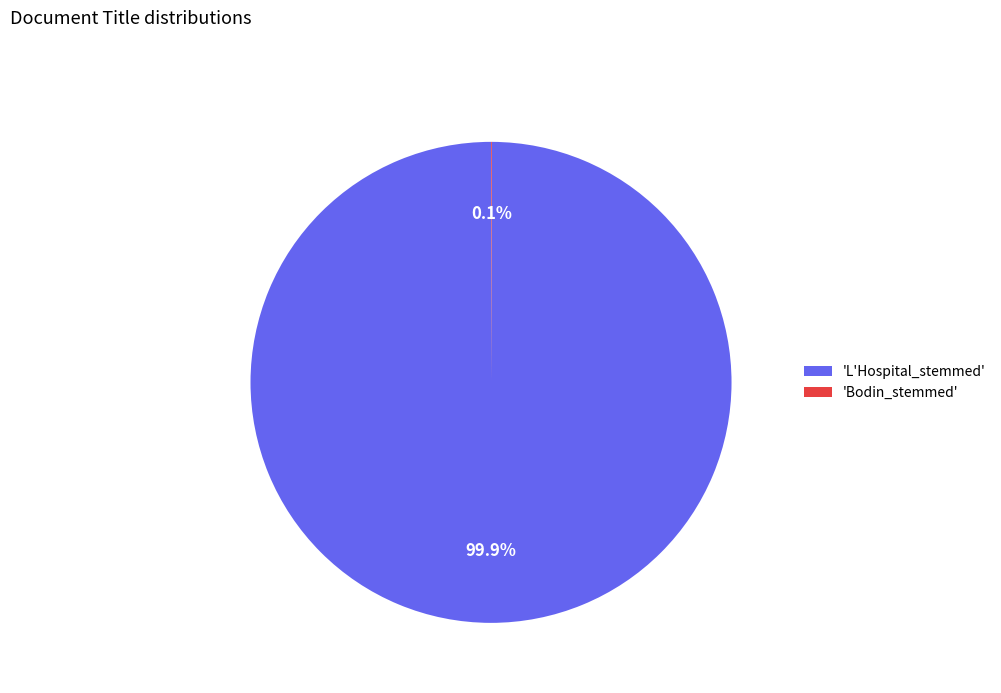

Is there a majority slice in this chart?

Yes